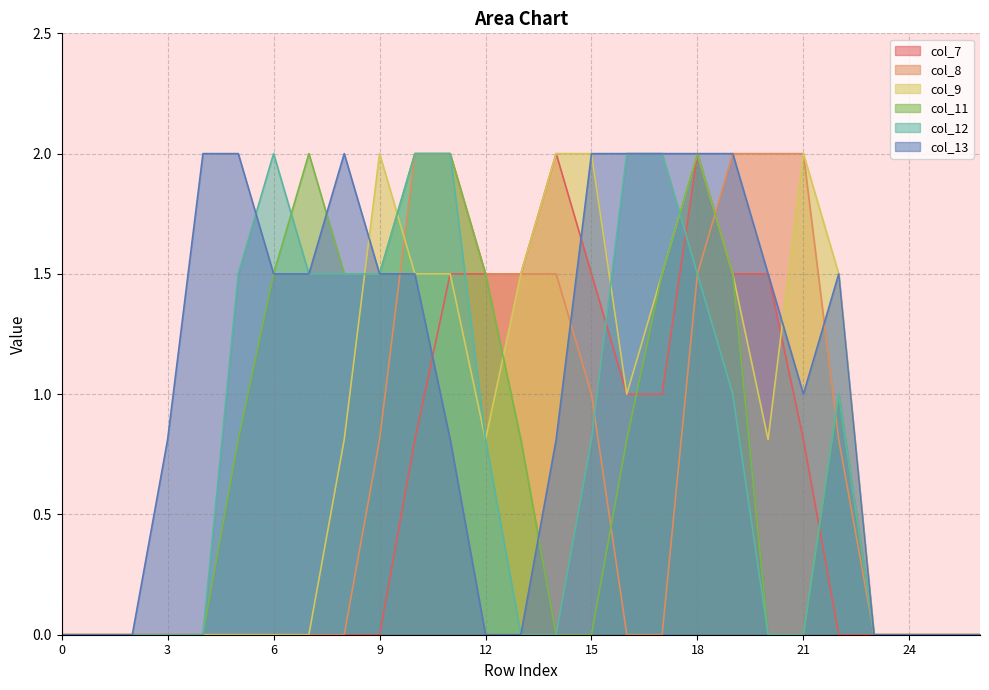

What are all the series names shown in the legend?

col_7, col_8, col_9, col_11, col_12, col_13